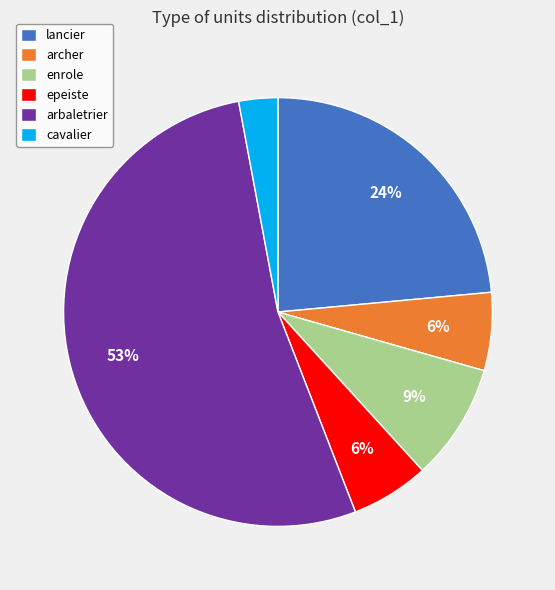

Which slice is the largest?

arbaletrier